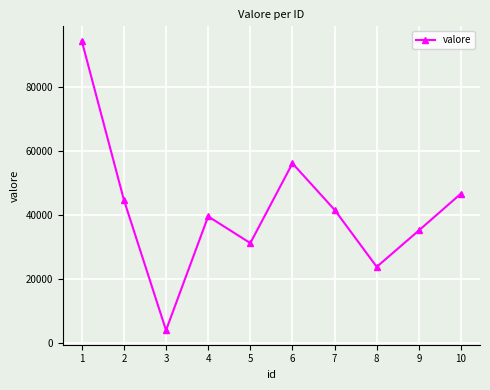

At which category does the data reach its first local peak?

4